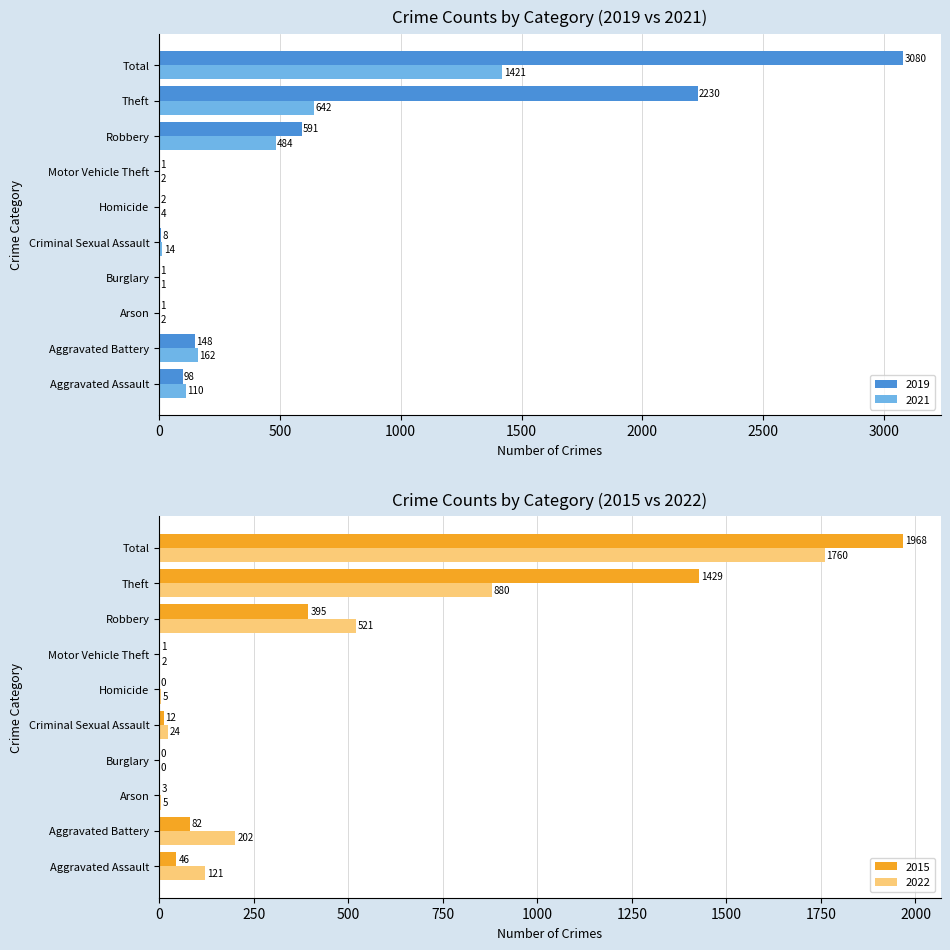

Which label corresponds to the smallest value in the chart?

Burglary